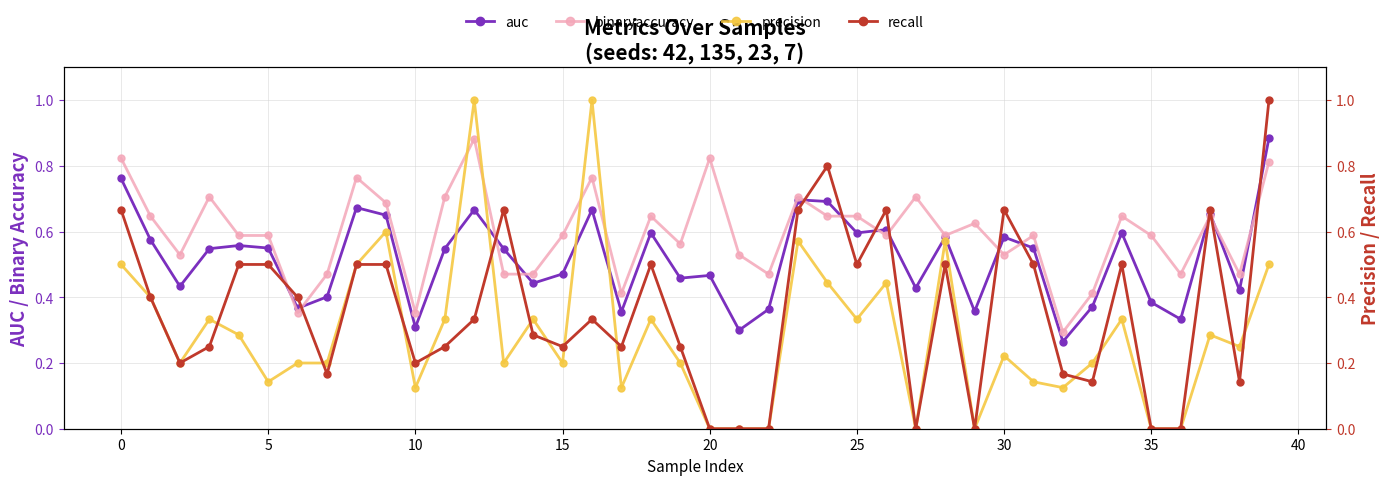

Reading left to right, transcribe all the data shown in this chart.

auc: 0.8	0.6	0.4	0.5	0.6	0.6	0.4	0.4	0.7	0.7	0.3	0.5	0.7	0.5	0.4	0.5	0.7	0.4	0.6	0.5	0.5	0.3	0.4	0.7	0.7	0.6	0.6	0.4	0.6	0.4	0.6	0.6	0.3	0.4	0.6	0.4	0.3	0.7	0.4	0.9
binaryaccuracy: 0.8	0.6	0.5	0.7	0.6	0.6	0.4	0.5	0.8	0.7	0.4	0.7	0.9	0.5	0.5	0.6	0.8	0.4	0.6	0.6	0.8	0.5	0.5	0.7	0.6	0.6	0.6	0.7	0.6	0.6	0.5	0.6	0.3	0.4	0.6	0.6	0.5	0.6	0.5	0.8
precision: 0.5	0.4	0.2	0.3	0.3	0.1	0.2	0.2	0.5	0.6	0.1	0.3	1.0	0.2	0.3	0.2	1.0	0.1	0.3	0.2	0.0	0.0	0.0	0.6	0.4	0.3	0.4	0.0	0.6	0.0	0.2	0.1	0.1	0.2	0.3	0.0	0.0	0.3	0.2	0.5
recall: 0.7	0.4	0.2	0.2	0.5	0.5	0.4	0.2	0.5	0.5	0.2	0.2	0.3	0.7	0.3	0.2	0.3	0.2	0.5	0.2	0.0	0.0	0.0	0.7	0.8	0.5	0.7	0.0	0.5	0.0	0.7	0.5	0.2	0.1	0.5	0.0	0.0	0.7	0.1	1.0